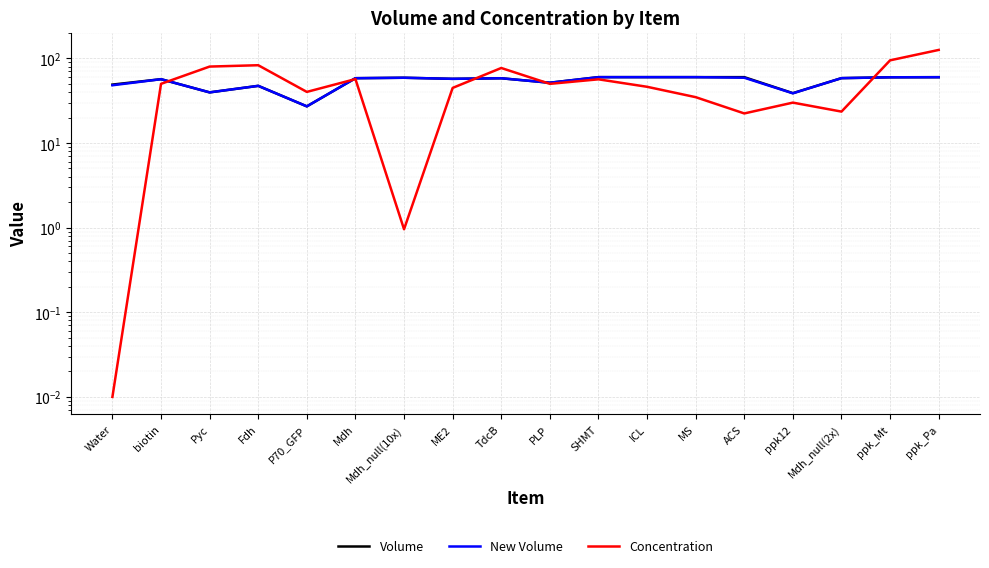

What is the difference between the maximum and minimum values in the New Volume series?

32.9